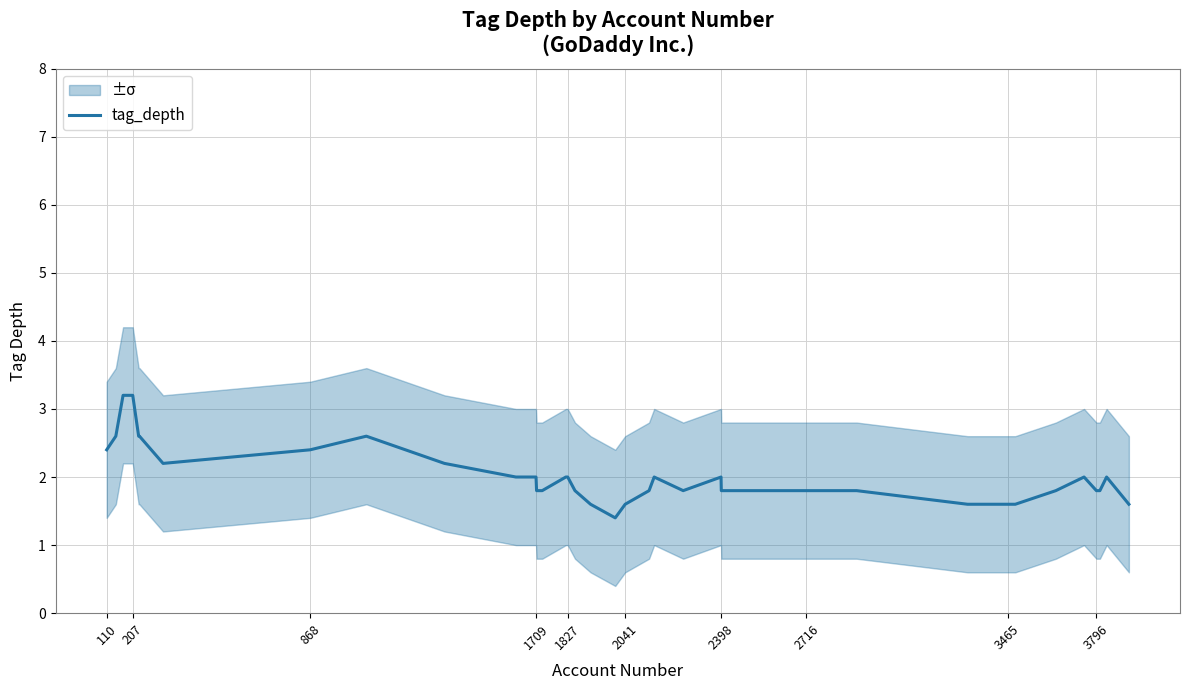

What is the maximum value for tag_depth?

3.2